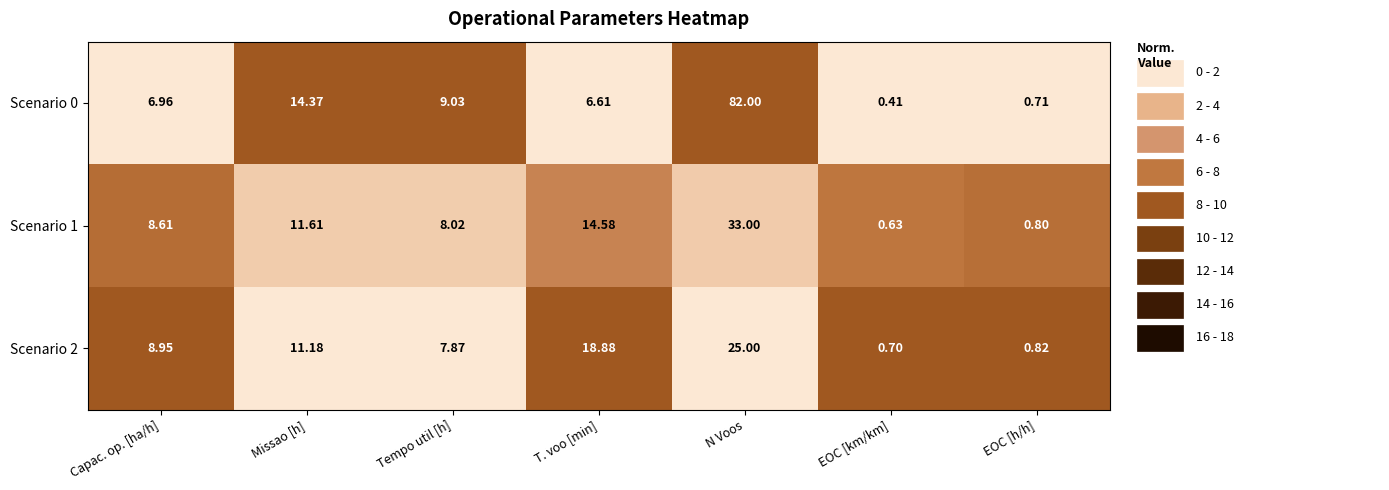

Rank the series by their maximum value, from highest to lowest.

Scenario 0, Scenario 1, Scenario 2